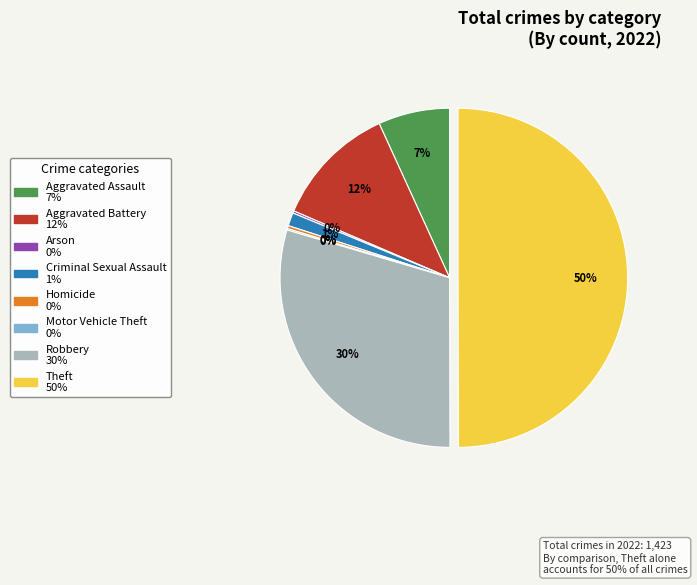

To the nearest percent, what portion does Aggravated Assault represent?

7%